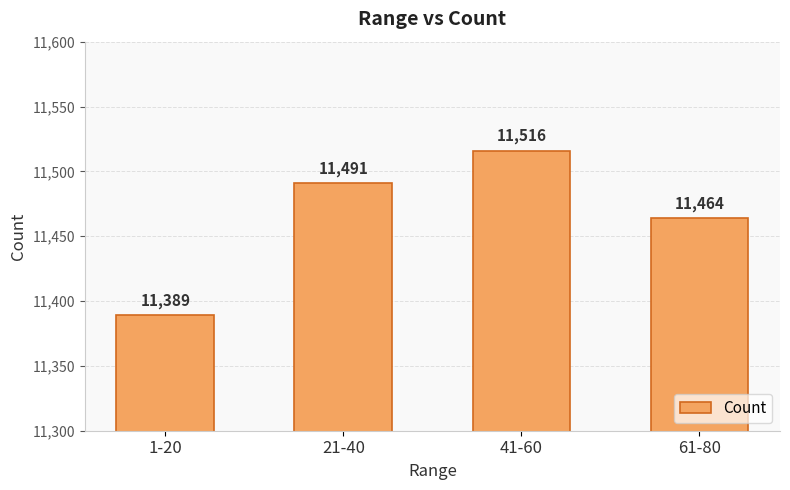

What is the difference between the maximum and minimum values?

127